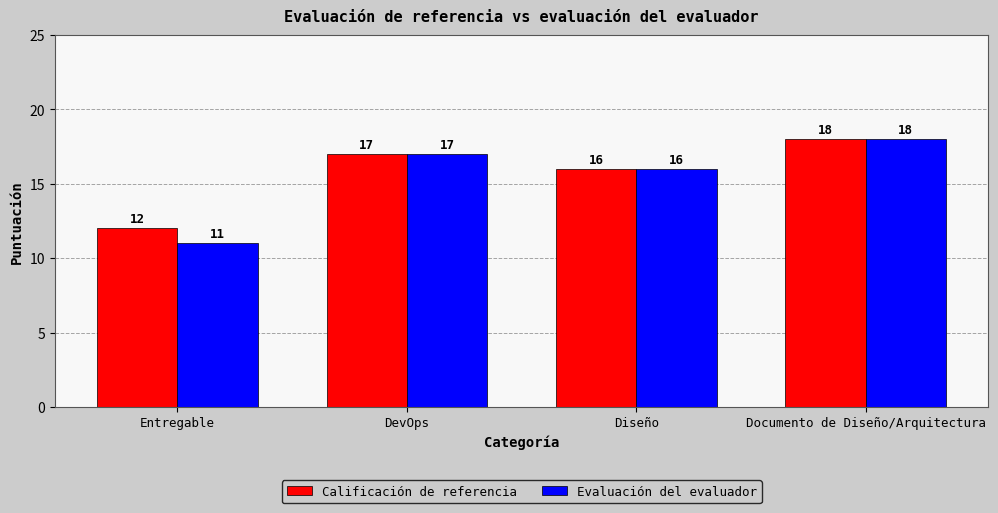

Reading left to right, list all the values displayed in this chart.

Calificación de referencia: Entregable=12	DevOps=17	Diseño=16	Documento de Diseño/Arquitectura=18
Evaluación del evaluador: Entregable=11	DevOps=17	Diseño=16	Documento de Diseño/Arquitectura=18